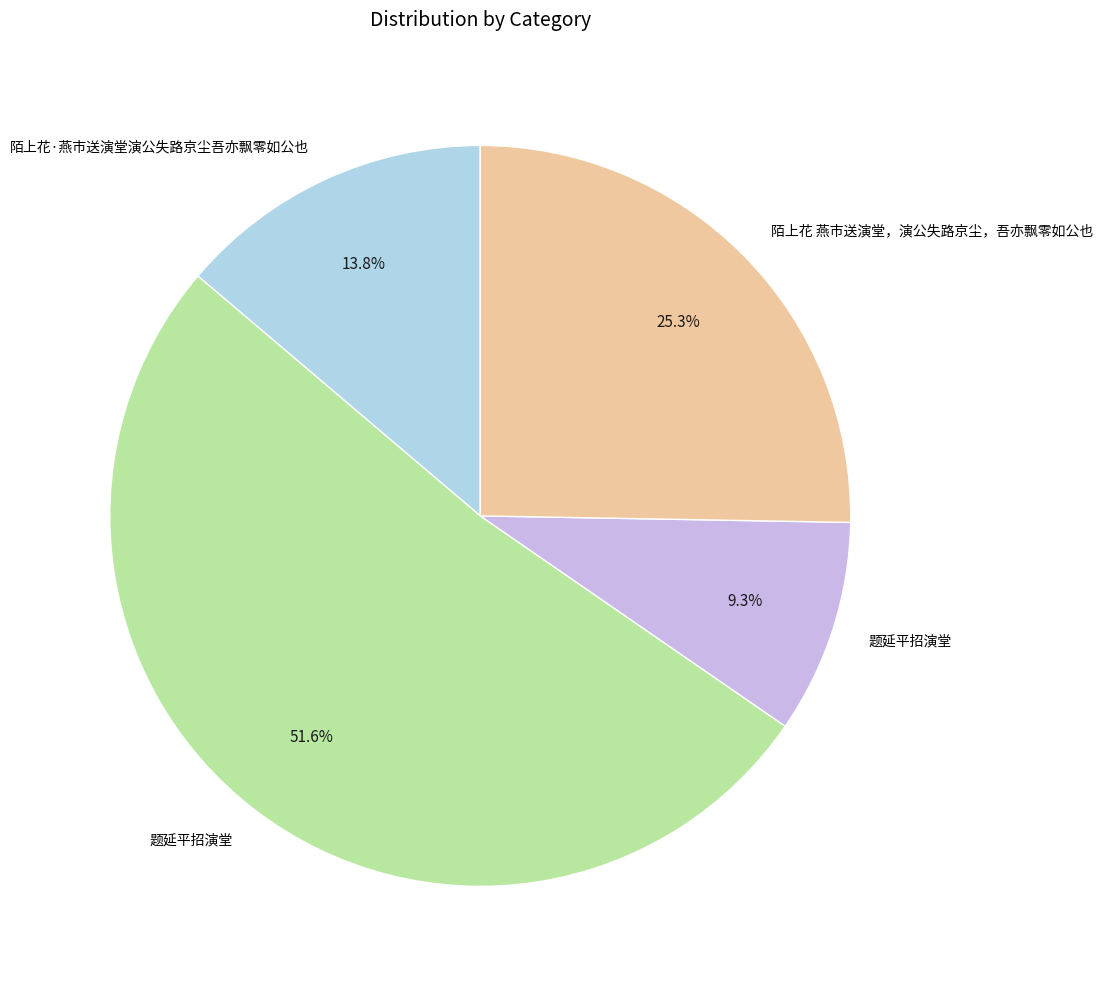

Does any single category account for the majority?

Yes